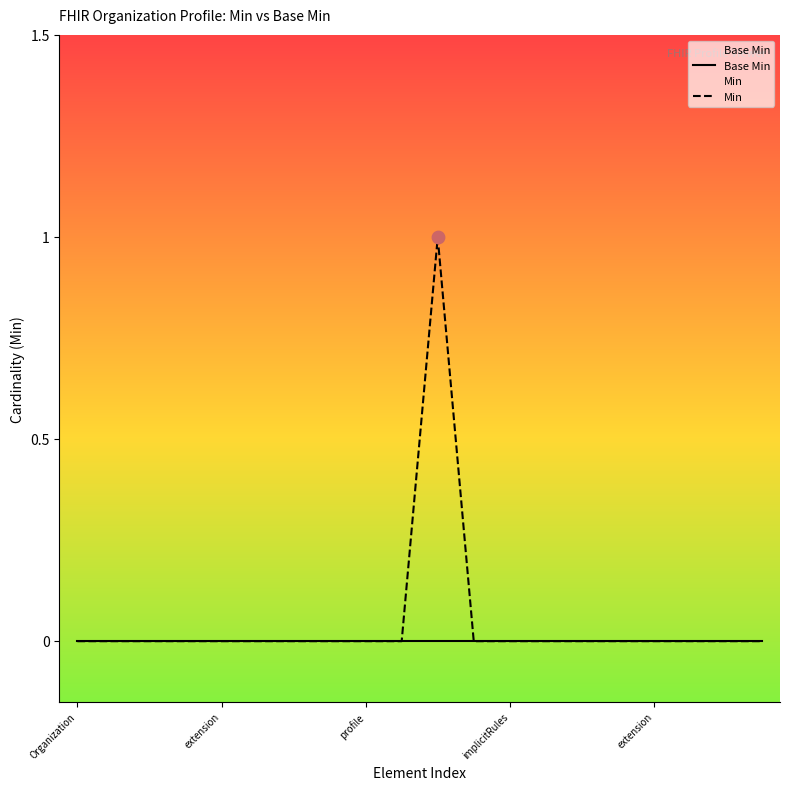

Which series has the widest spread of Y values?

Min